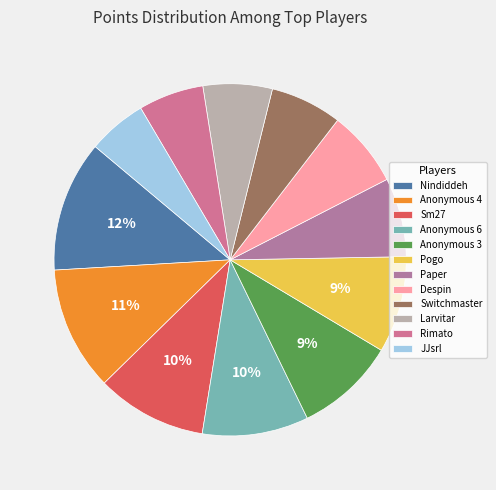

To the nearest percent, what percentage of the pie is Pogo?

9%